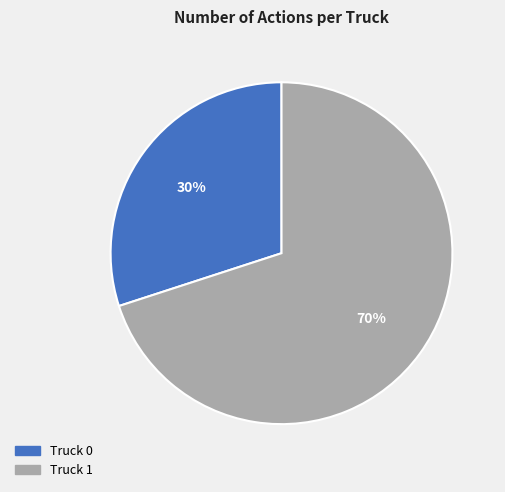

The Truck 1 slice represents 70% of the pie. True or false?

True